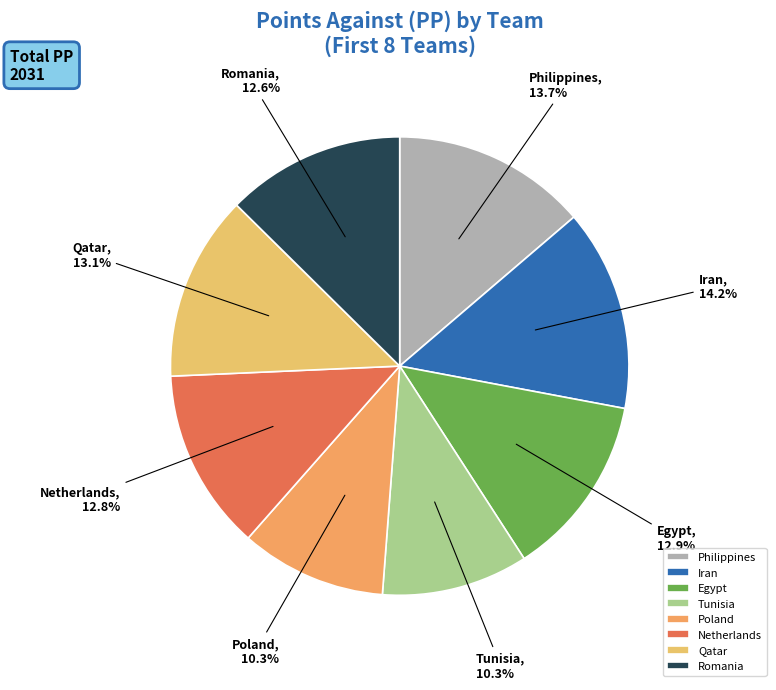

Is there a majority slice in this chart?

No